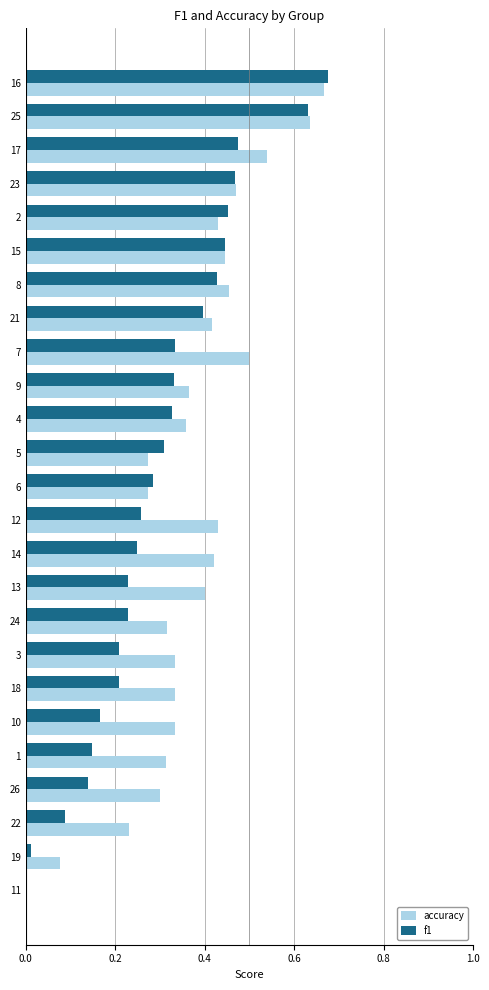

Which series has the largest total across all categories?

accuracy